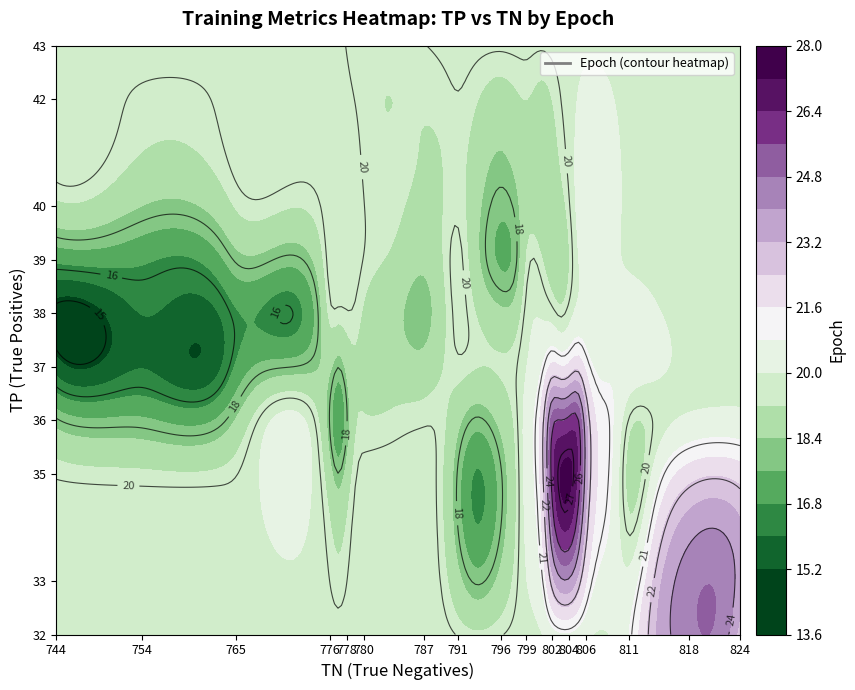

Rank the series at 814 from highest to lowest value.

32, 33, 35, 36, 37, 38, 39, 40, 42, 43